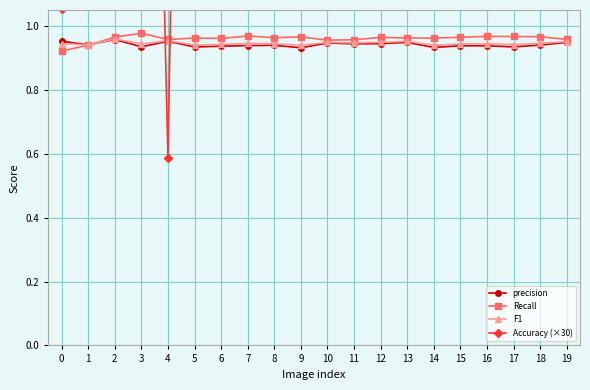

The F1 series shows 0.6 at 13. True or false?

False